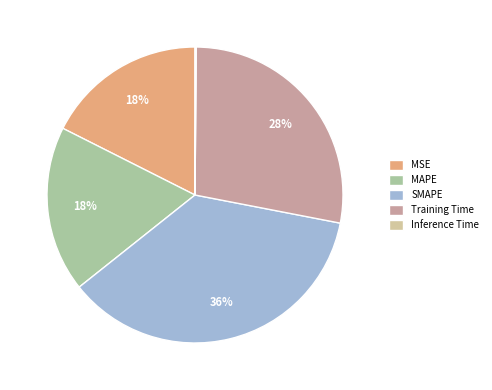

Which slice is the largest?

SMAPE